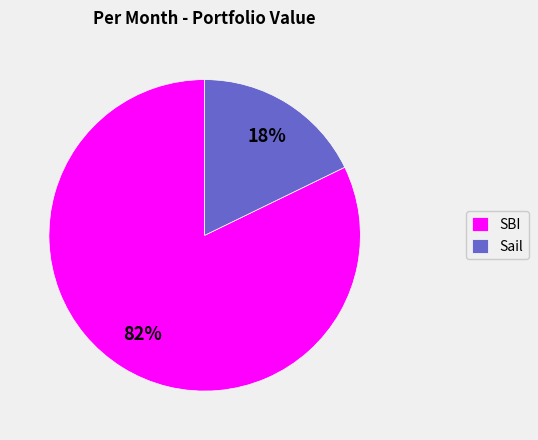

To the nearest percent, what portion does SBI represent?

82%